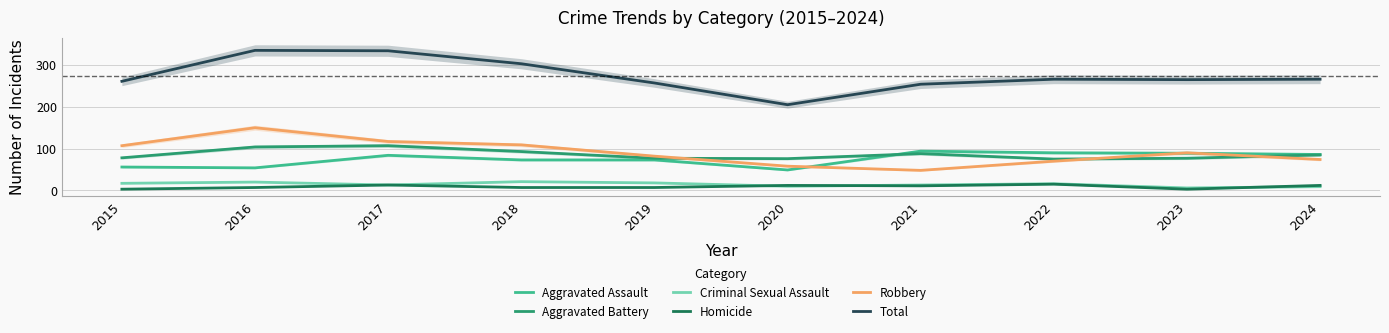

Reading left to right, list all the values displayed in this chart.

Aggravated Assault: 56	54	84	73	73	49	94	90	89	86
Aggravated Battery: 78	104	107	93	77	76	88	75	77	85
Criminal Sexual Assault: 17	20	13	21	18	10	13	16	6	9
Homicide: 3	7	13	7	7	12	11	15	3	12
Robbery: 107	150	117	109	82	58	48	70	90	74
Total: 261	335	334	303	257	205	254	266	265	266